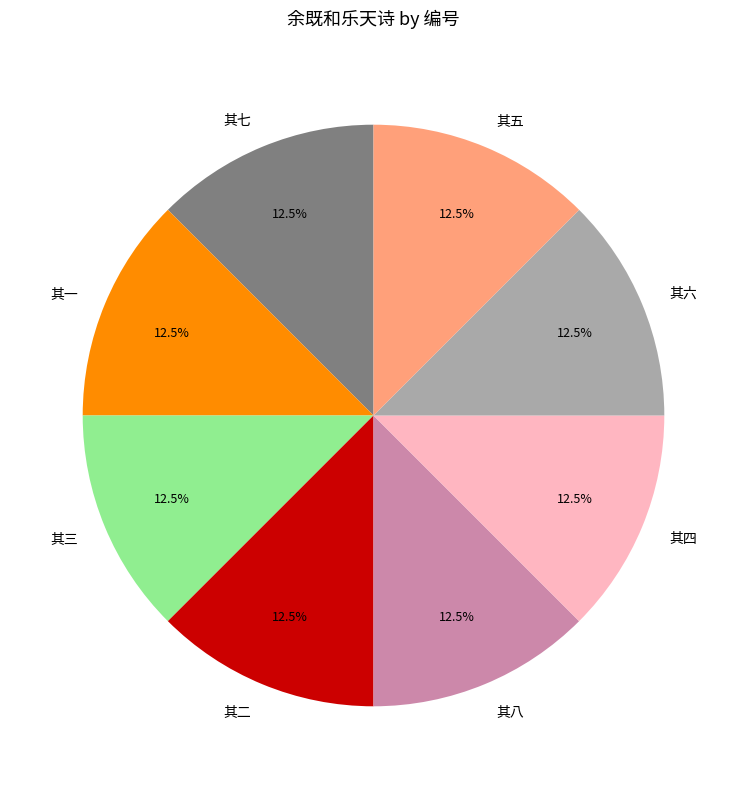

True or false: 其八 accounts for 1% of the total.

False